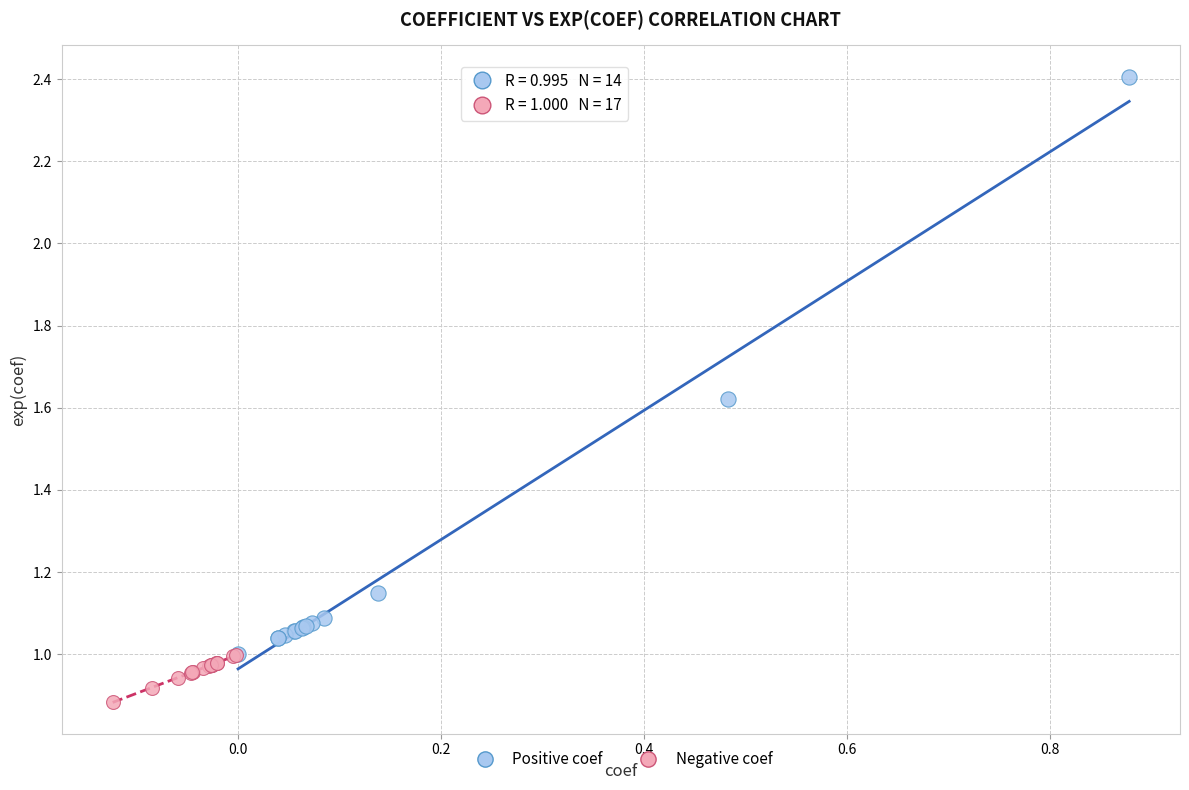

What are all the series names shown in the legend?

Positive coef, Negative coef